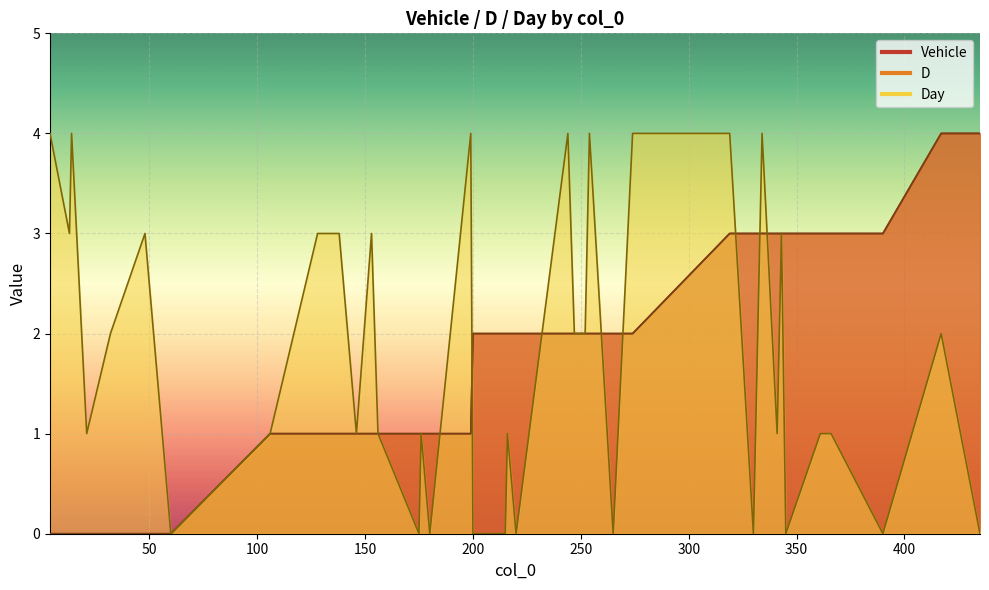

Reading right to left, transcribe all the data shown in this chart.

Vehicle: 435=4	417=4	390=3	366=3	361=3	345=3	343=3	342=3	341=3	334=3	333=3	330=3	319=3	274=2	265=2	254=2	252=2	247=2	244=2	220=2	216=2	215=2	200=2	199=1	180=1	176=1	175=1	156=1	153=1	146=1	138=1	128=1	106=1	60=0	48=0	32=0	21=0	14=0	13=0	4=0
D: 435=4	417=4	390=3	366=3	361=3	345=3	343=3	342=3	341=3	334=3	333=3	330=3	319=3	274=2	265=2	254=2	252=2	247=2	244=2	220=2	216=2	215=2	200=2	199=1	180=1	176=1	175=1	156=1	153=1	146=1	138=1	128=1	106=1	60=0	48=0	32=0	21=0	14=0	13=0	4=0
Day: 435=0	417=2	390=0	366=1	361=1	345=0	343=3	342=2	341=1	334=4	333=3	330=0	319=4	274=4	265=0	254=4	252=2	247=2	244=4	220=0	216=1	215=0	200=0	199=4	180=0	176=1	175=0	156=1	153=3	146=1	138=3	128=3	106=1	60=0	48=3	32=2	21=1	14=4	13=3	4=4